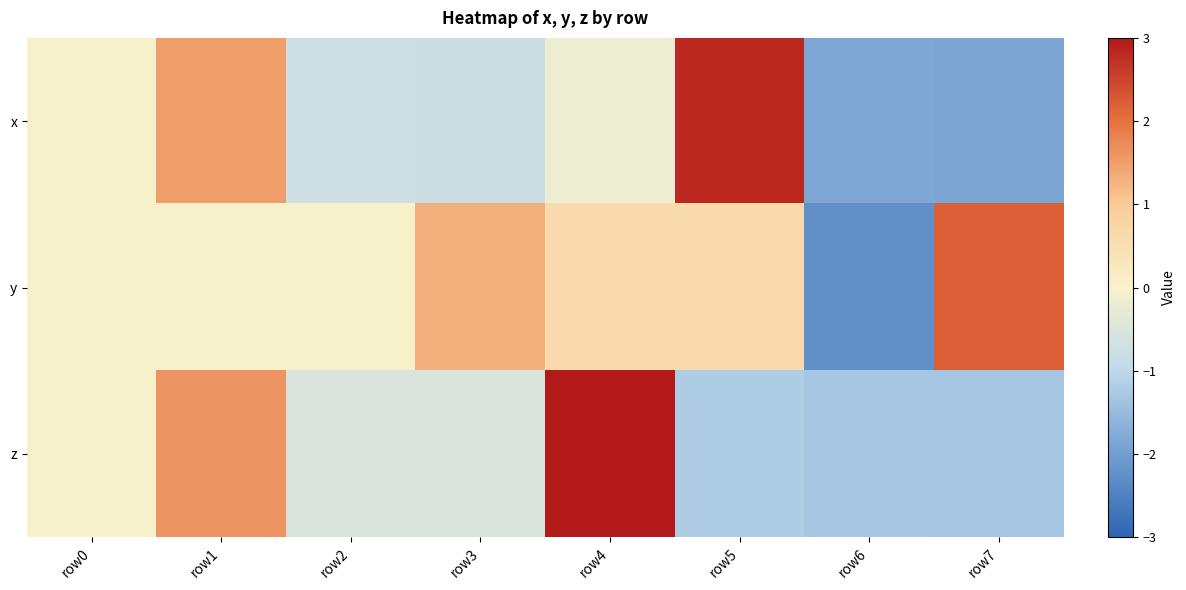

At how many categories does at least one series exceed 0?

5